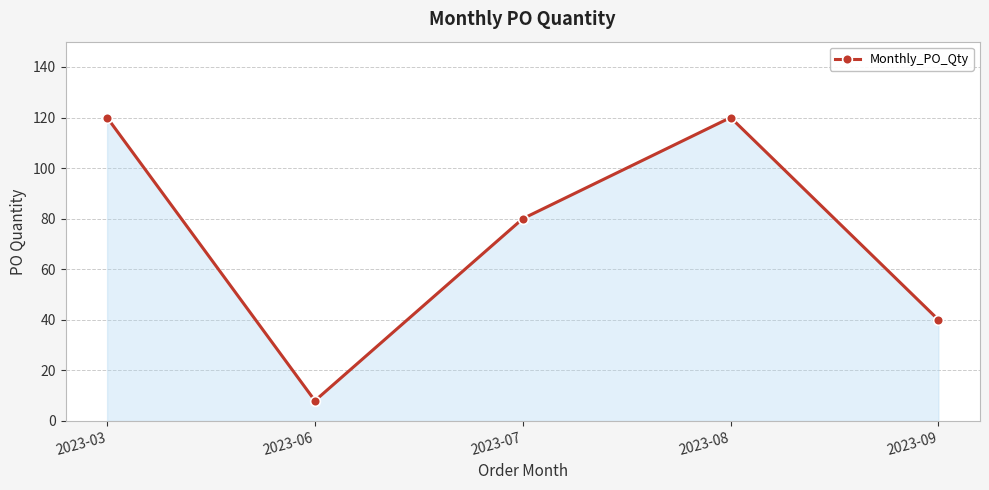

The value at 2023-07 is 130. True or false?

False